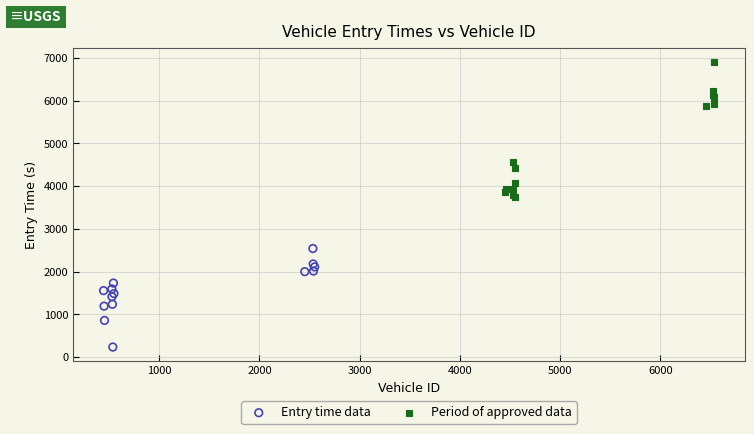

Which series has the widest spread of Y values?

Period of approved data